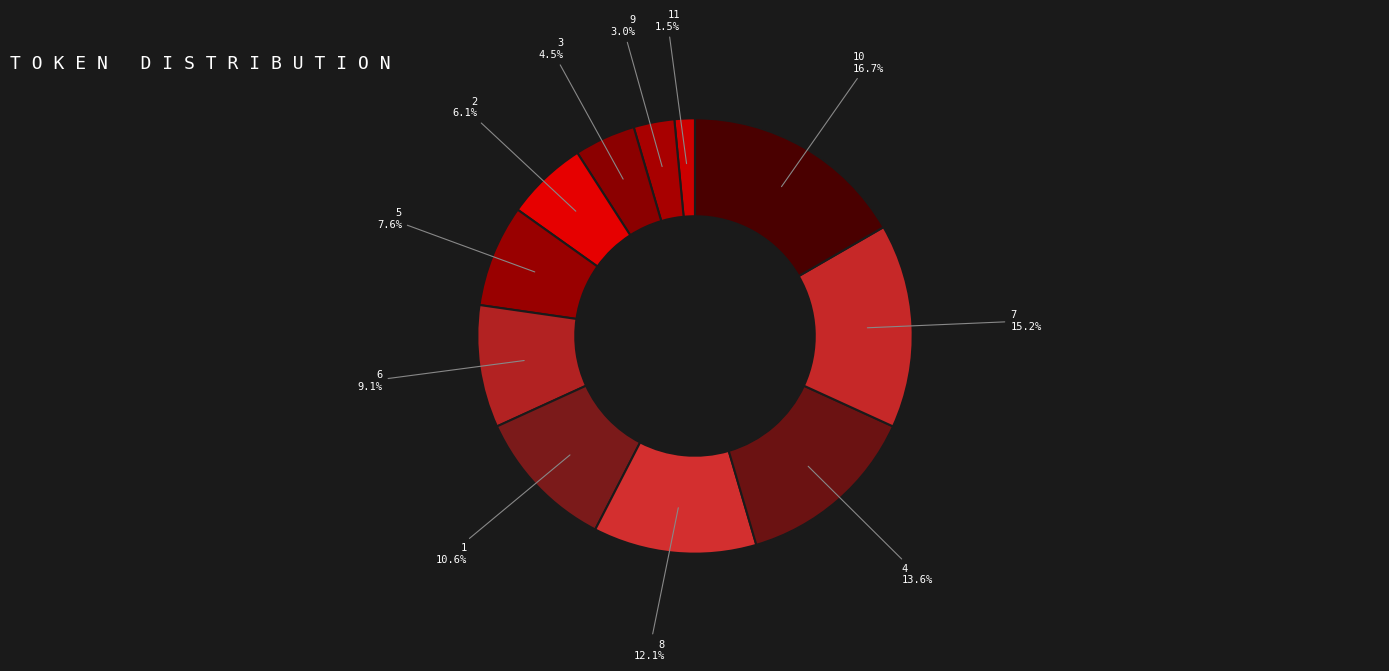

To the nearest percent, what is the difference between the largest and smallest slice percentages?

15%